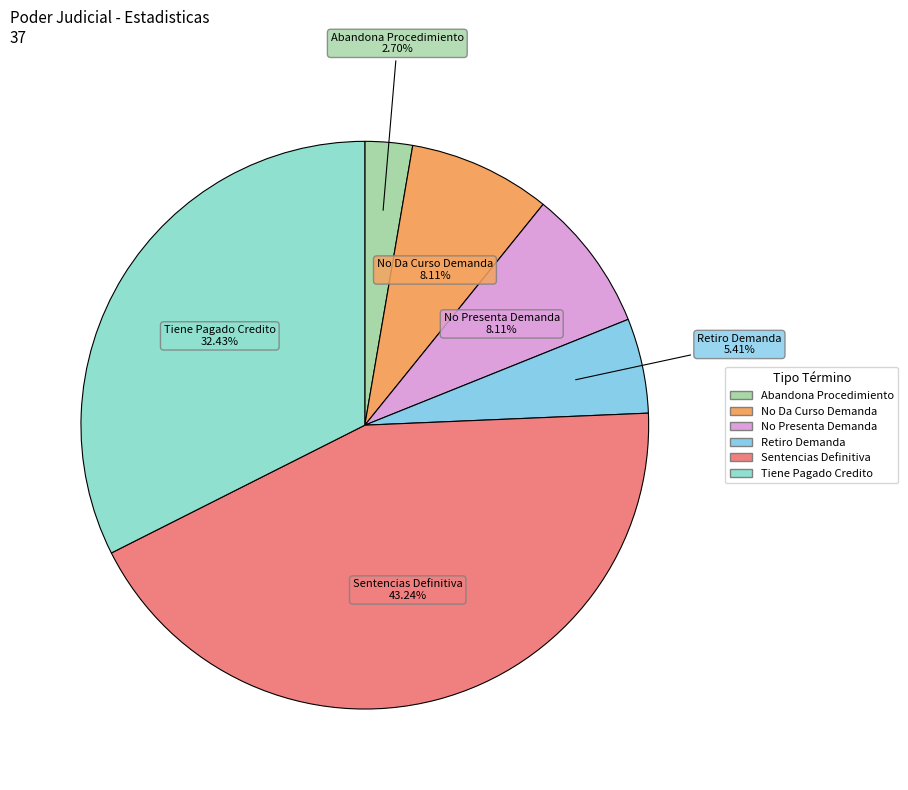

To the nearest percent, what percentage of the pie is Sentencias Definitiva?

43%